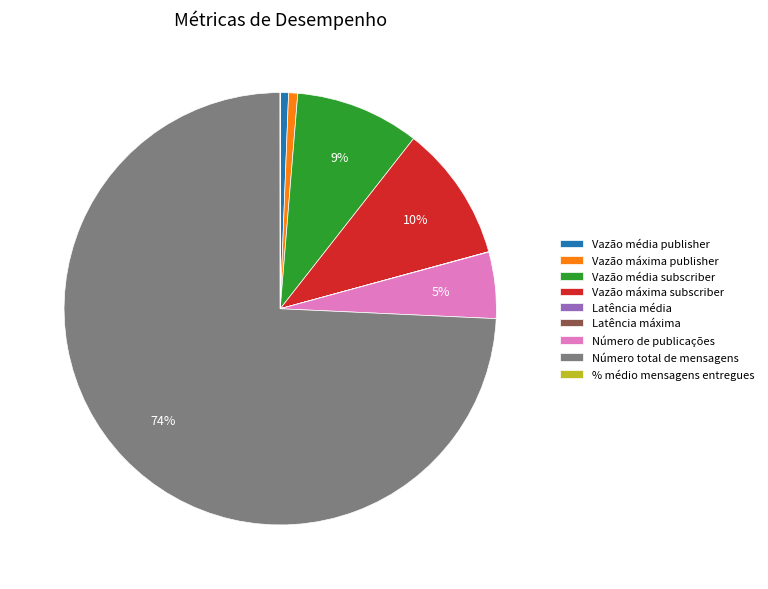

Which slice is the largest?

Número total de mensagens